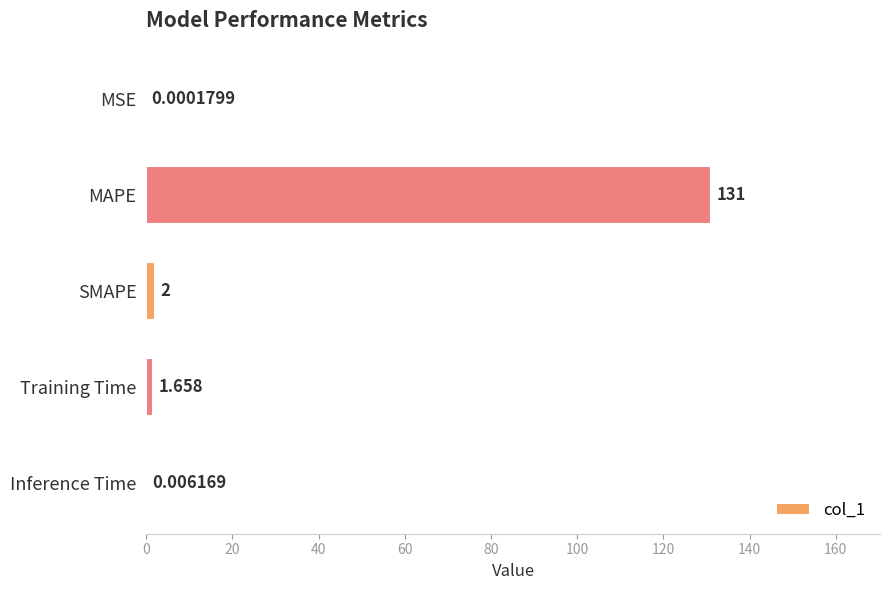

Where is the data nearest to the value 65?

SMAPE